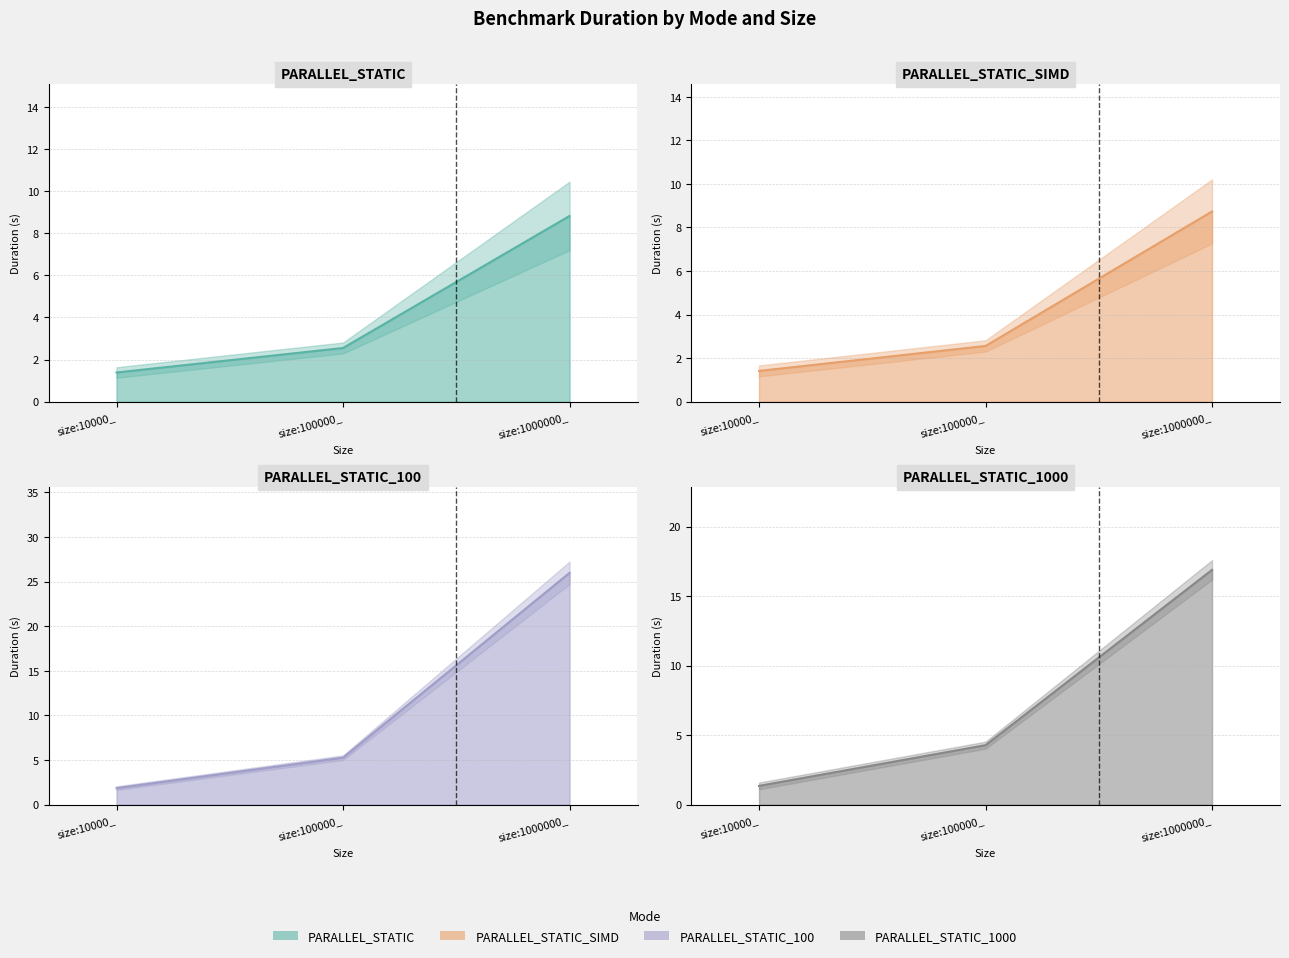

At which category does the chart reach its minimum across all series?

size:10000_